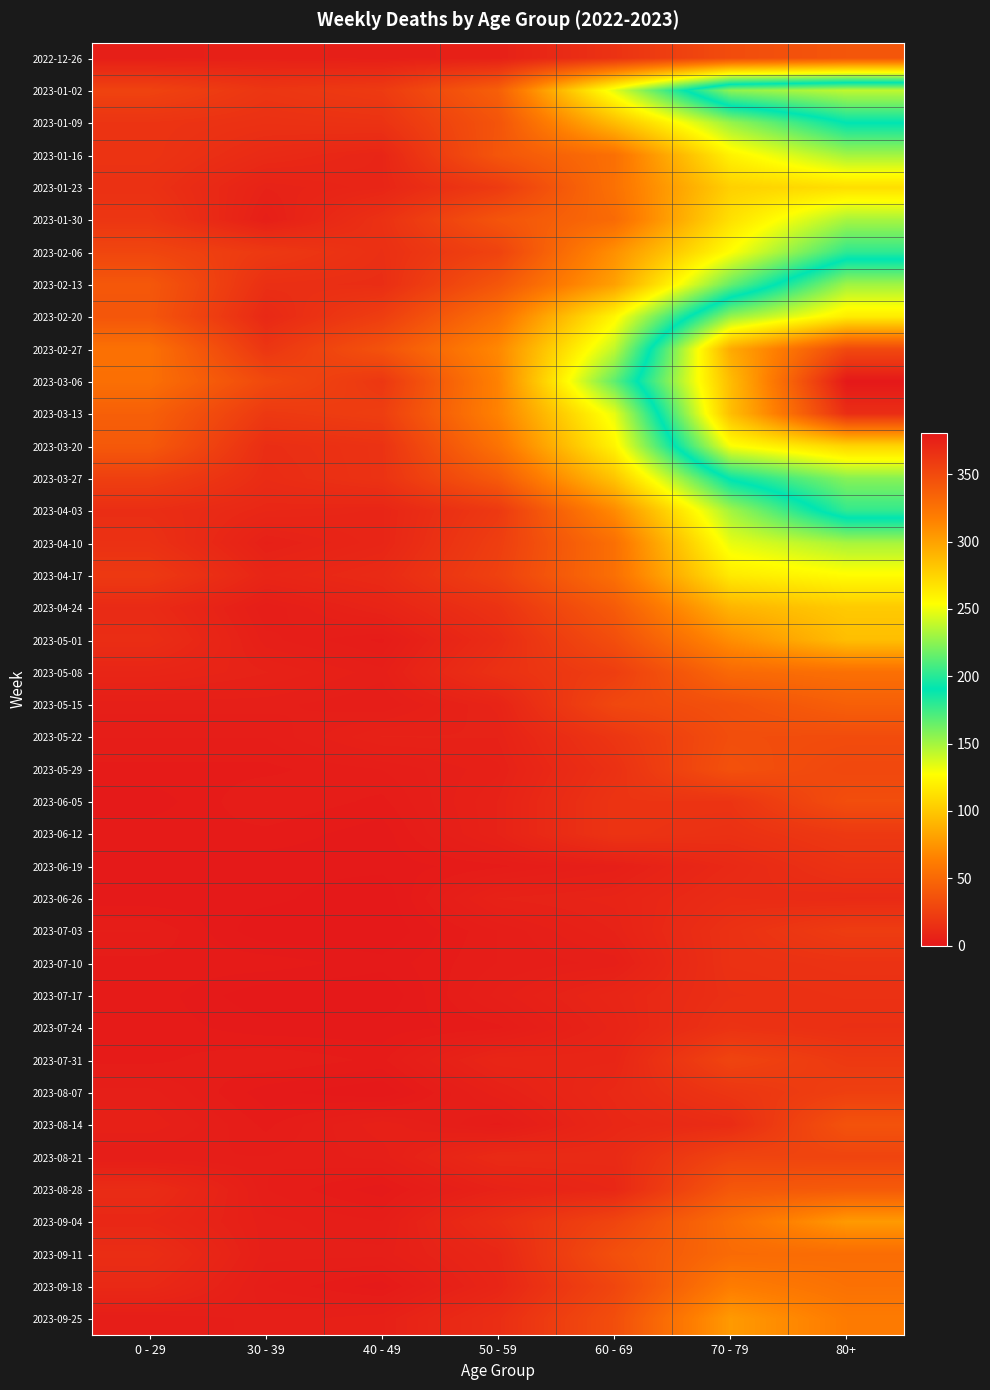

Which has a higher value, 60 - 69 or 70 - 79?

70 - 79